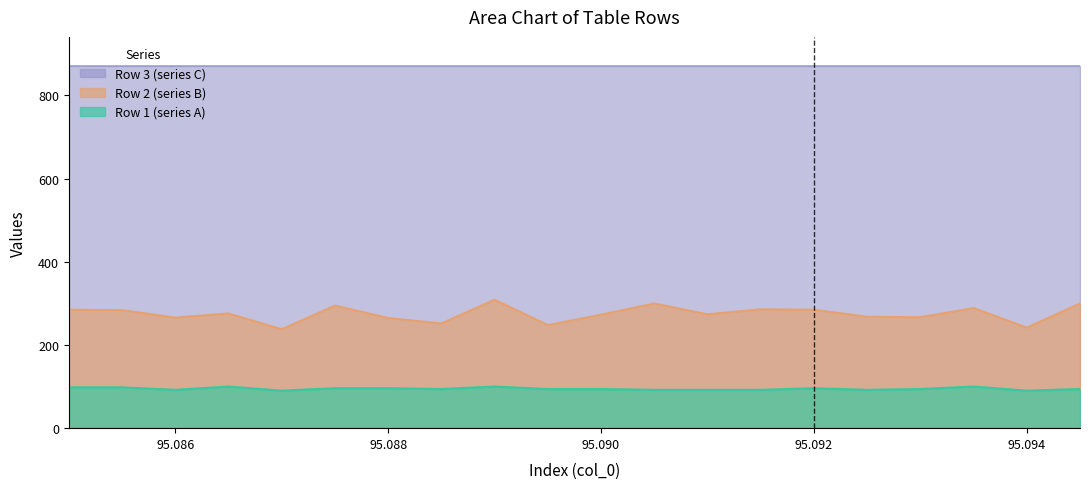

At how many categories does at least one series exceed 294?

20